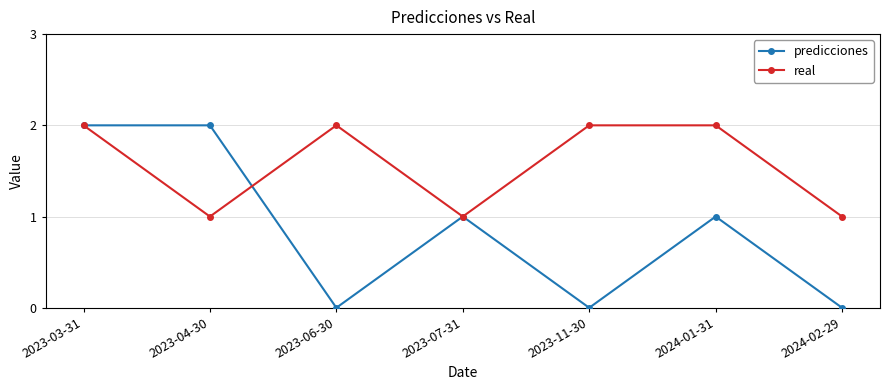

At 2023-04-30, list the series in order from largest to smallest.

predicciones, real